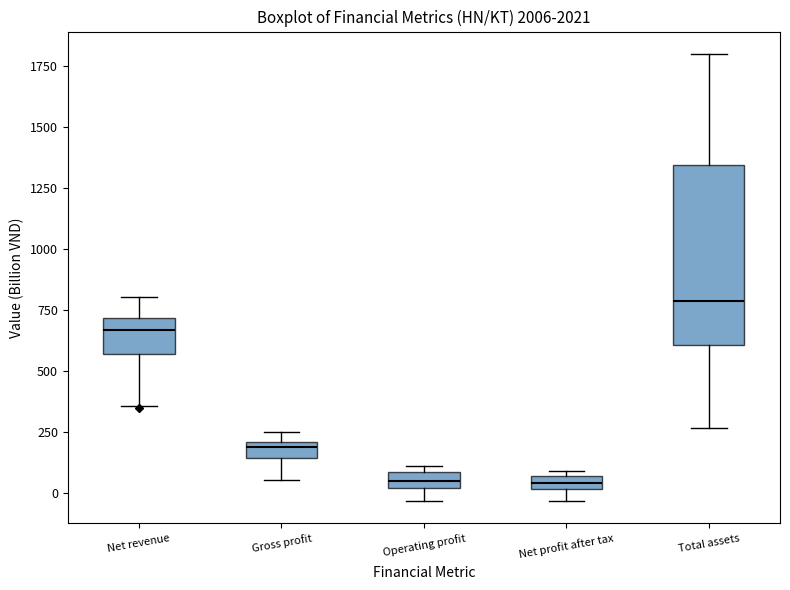

Comparing the boxes themselves (not the whiskers), which one is the tallest?

Total assets